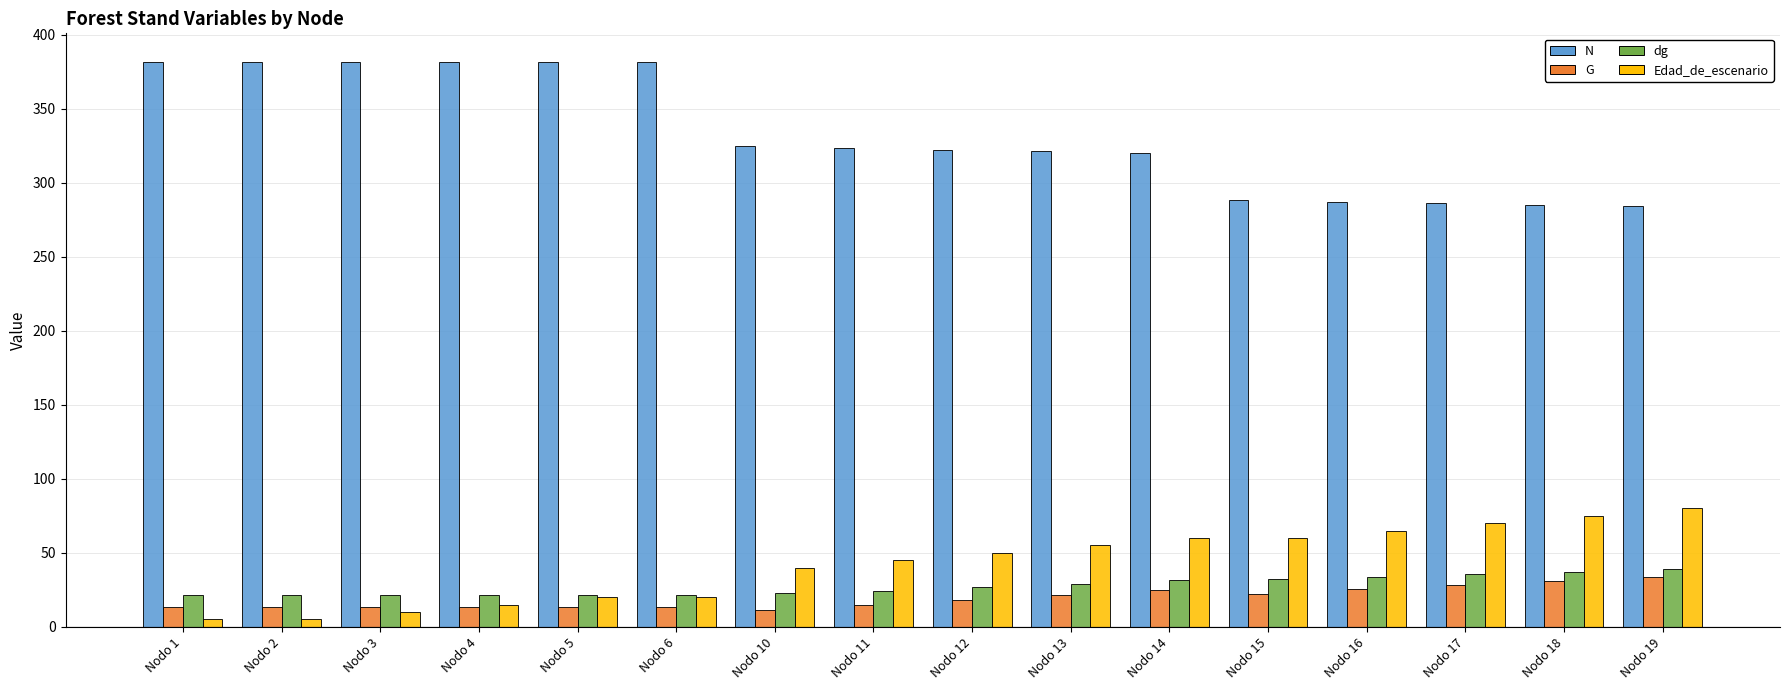

Are the bars horizontal?

No